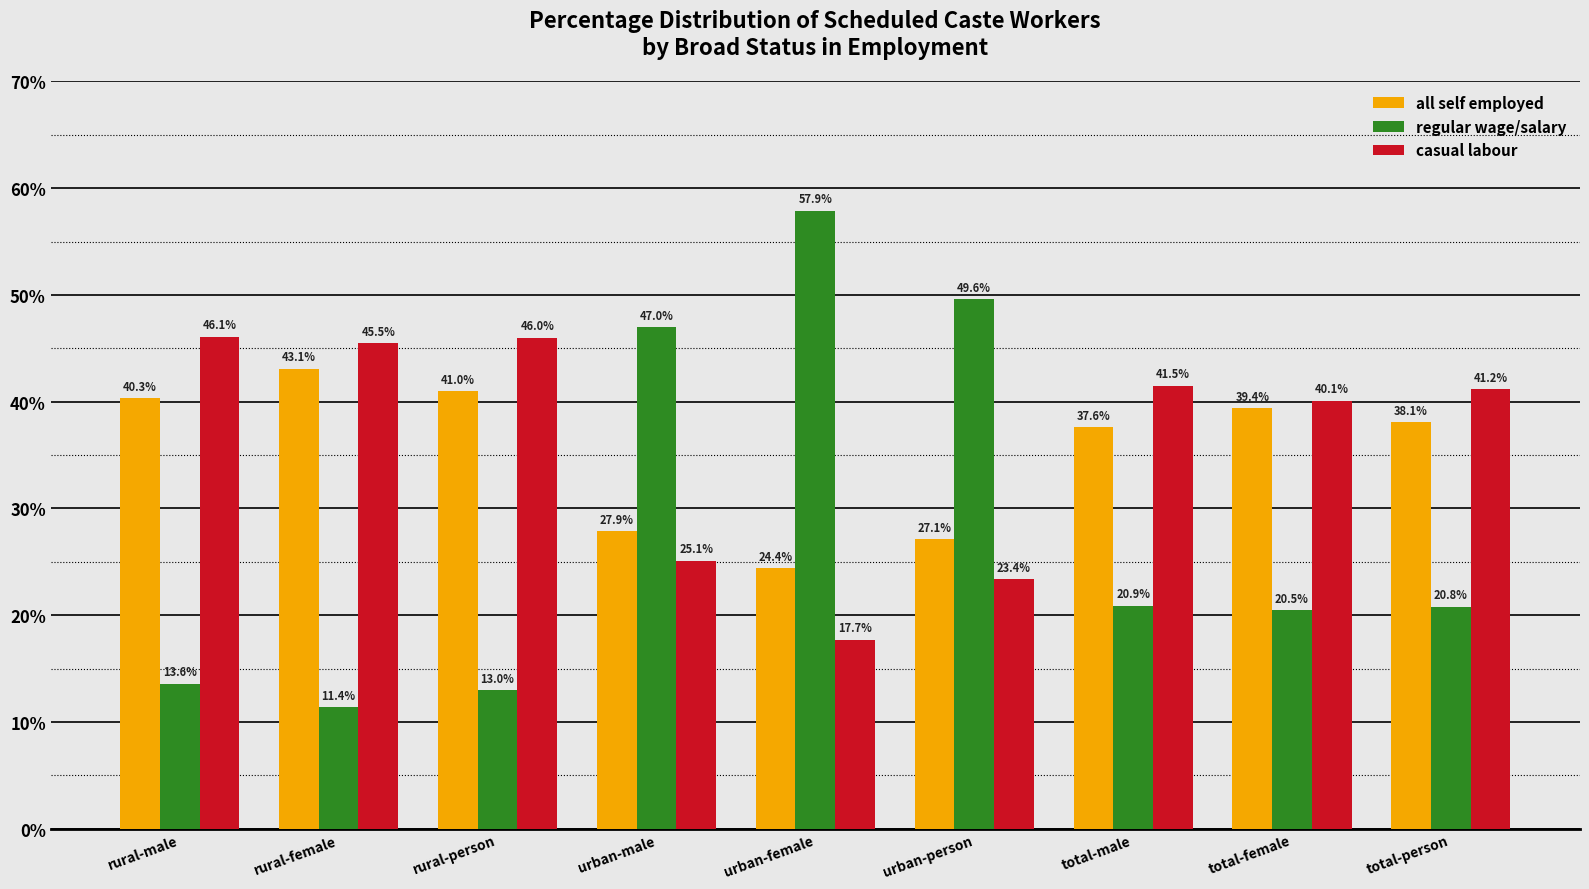

What is the total value across all series at rural-person?

100.0